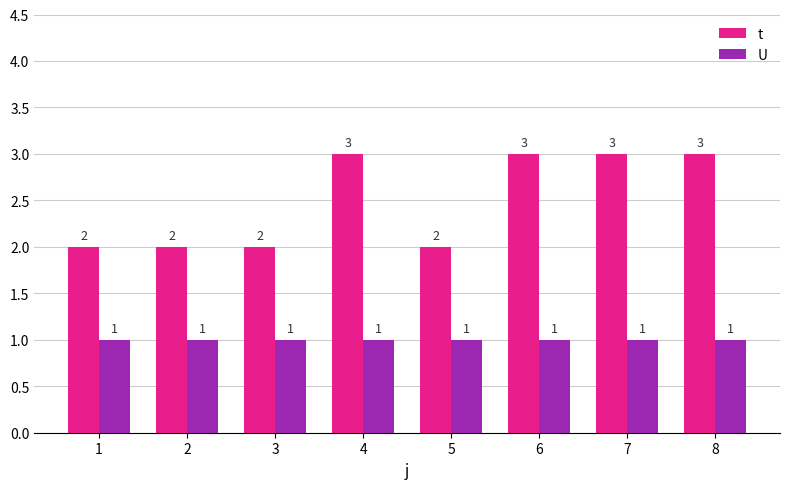

Is the value of t at 5 greater than the value of U at 1?

Yes